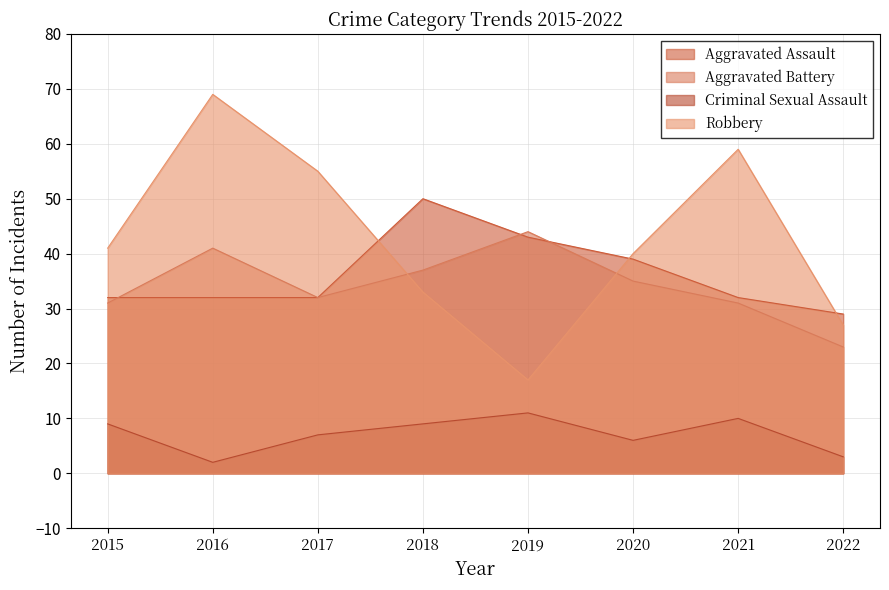

List the labels in order of Aggravated Battery value, smallest first.

2022, 2015, 2021, 2017, 2020, 2018, 2016, 2019